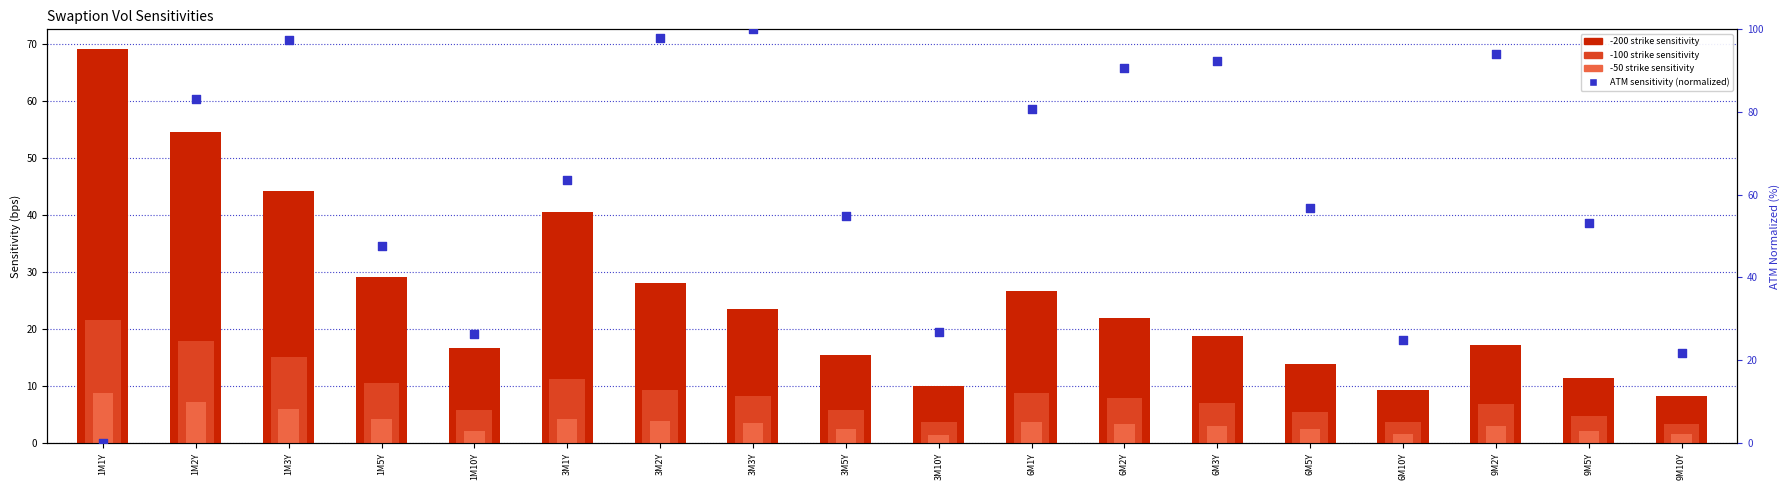

What is the total value across all series at 1M2Y?

162.6